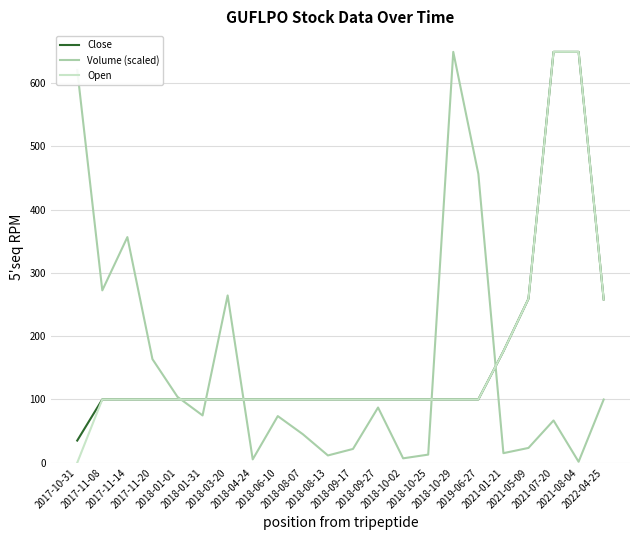

What is the greatest value displayed?

649.0